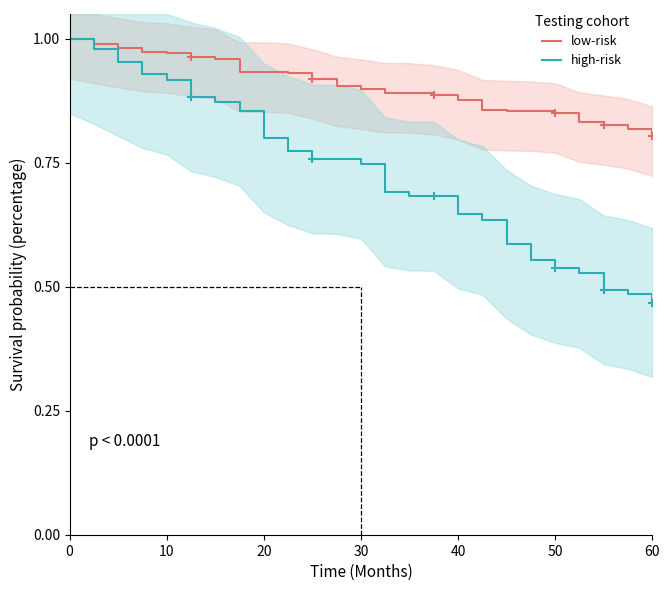

Does the chart have visible grid lines?

No